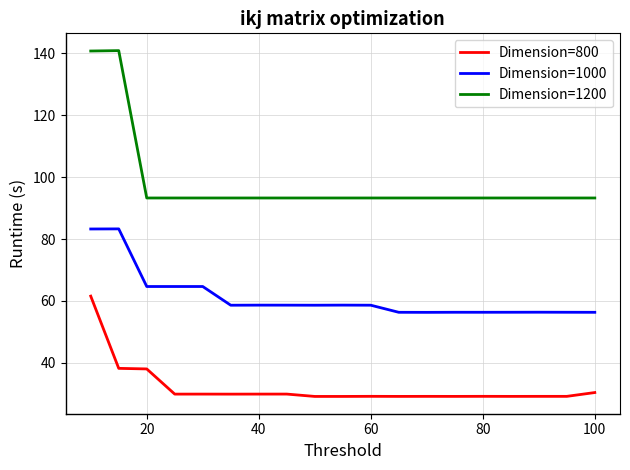

Rank the series by their average value, from highest to lowest.

Dimension=1200, Dimension=1000, Dimension=800